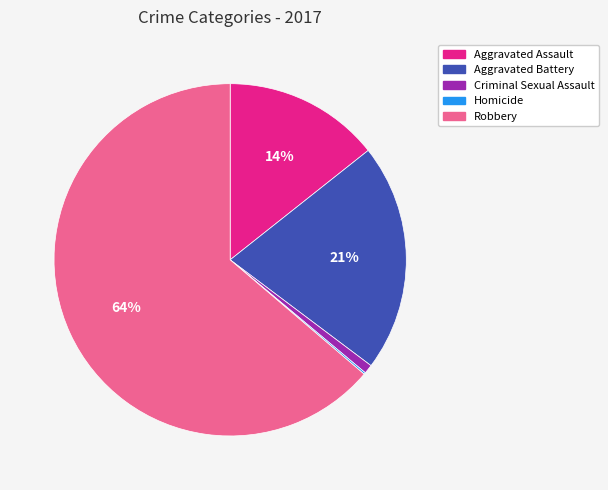

Do Criminal Sexual Assault and Robbery together represent more than half of the pie?

Yes